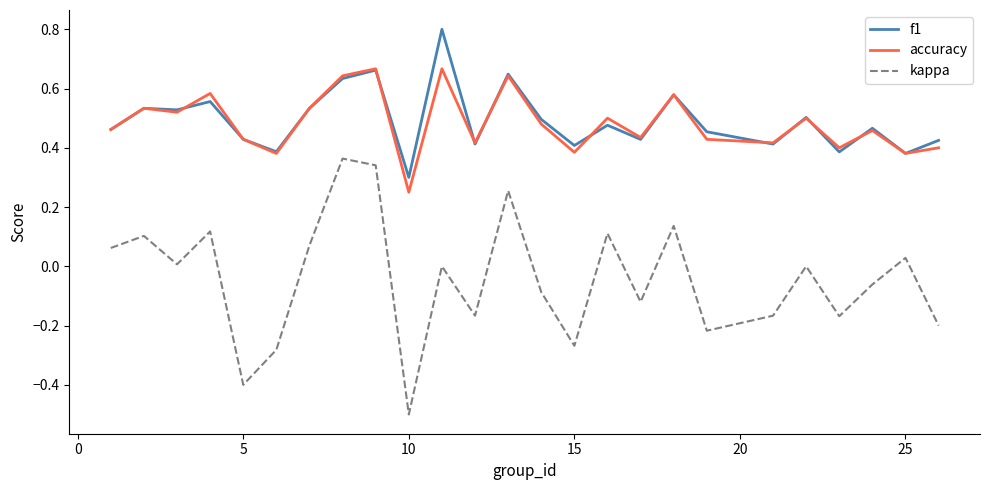

Rank the series by their maximum value, from highest to lowest.

f1, accuracy, kappa